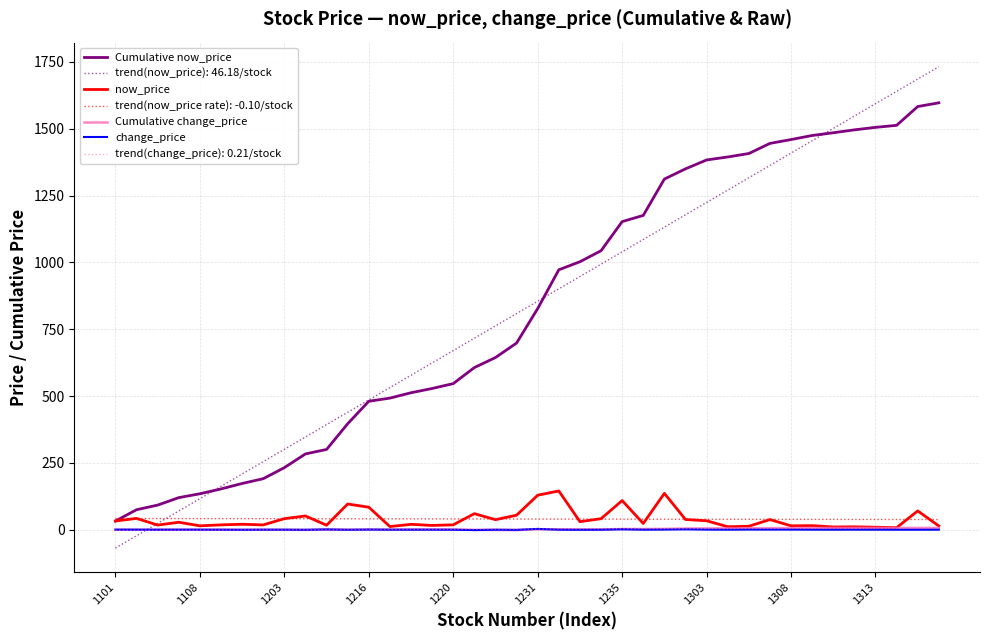

What is the maximum value for Cumulative now_price?

1597.2